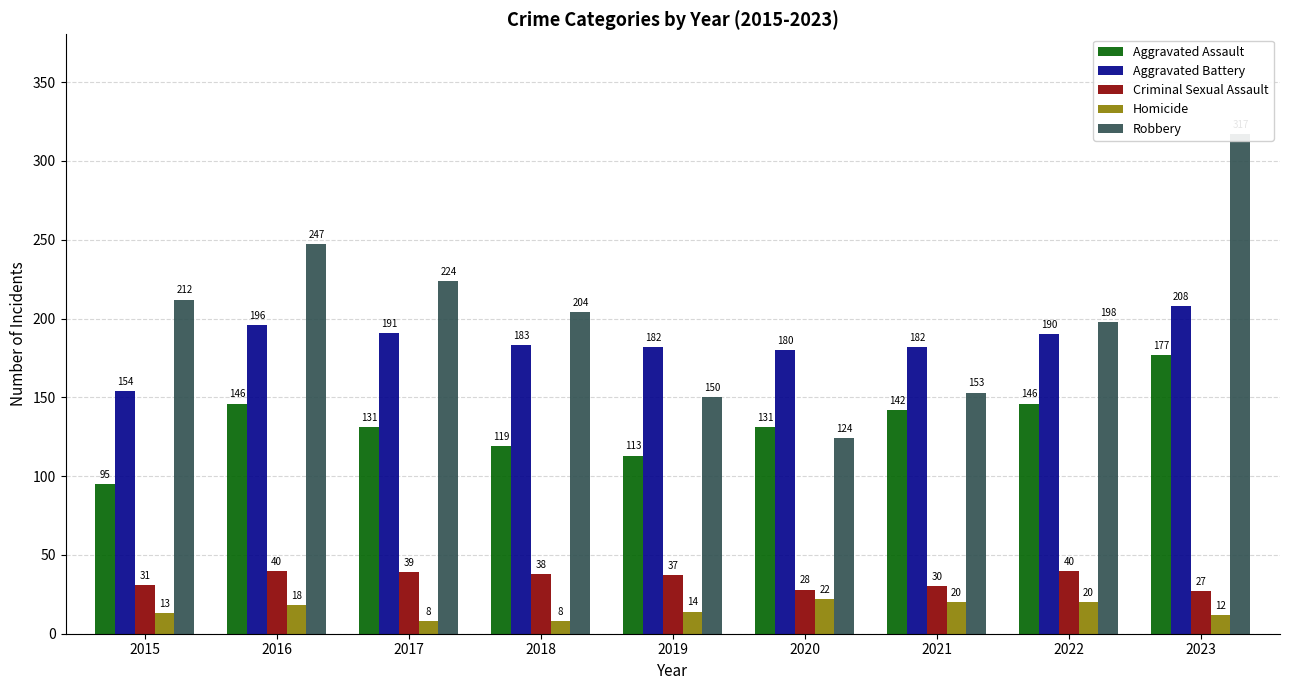

Rank the series at 2020 from lowest to highest value.

Homicide, Criminal Sexual Assault, Robbery, Aggravated Assault, Aggravated Battery